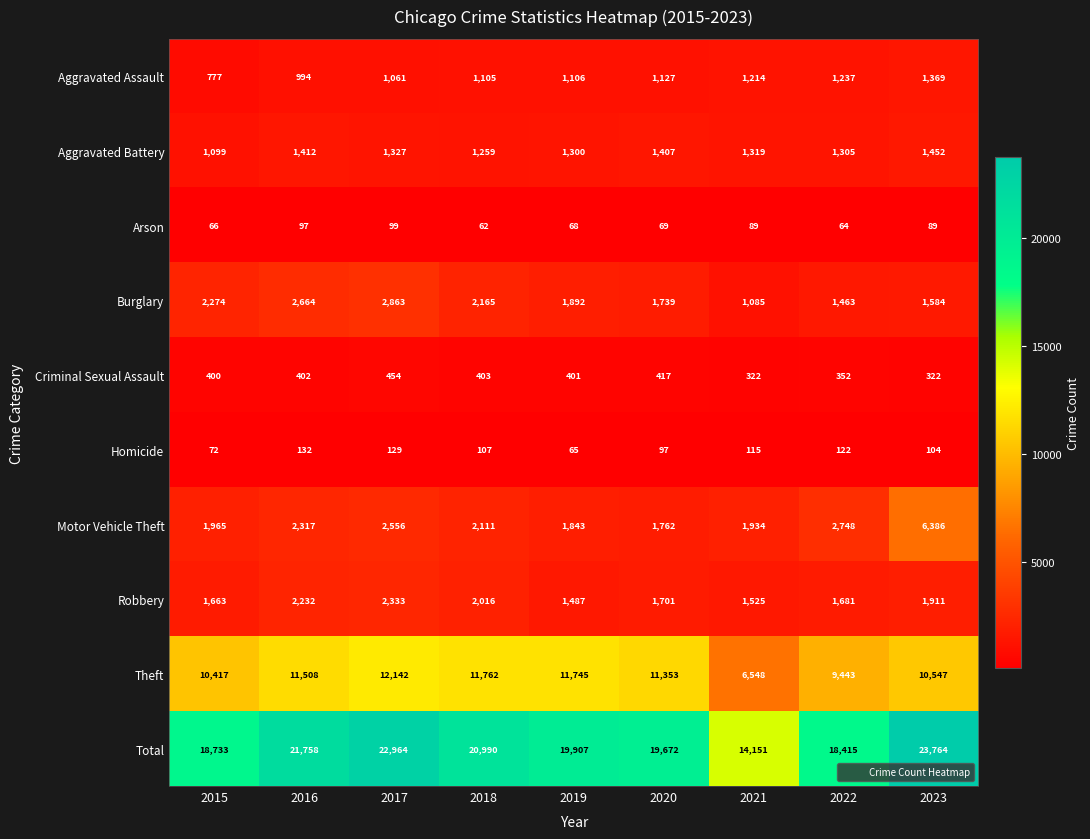

At 2016, list the series in order from smallest to largest.

Arson, Homicide, Criminal Sexual Assault, Aggravated Assault, Aggravated Battery, Robbery, Motor Vehicle Theft, Burglary, Theft, Total